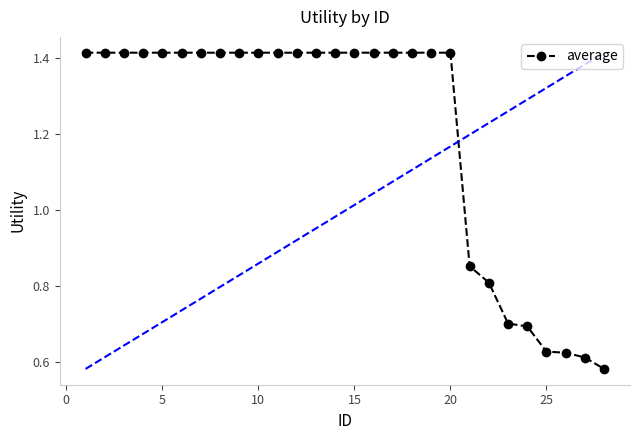

Does the chart display data point markers on the line(s)?

Yes